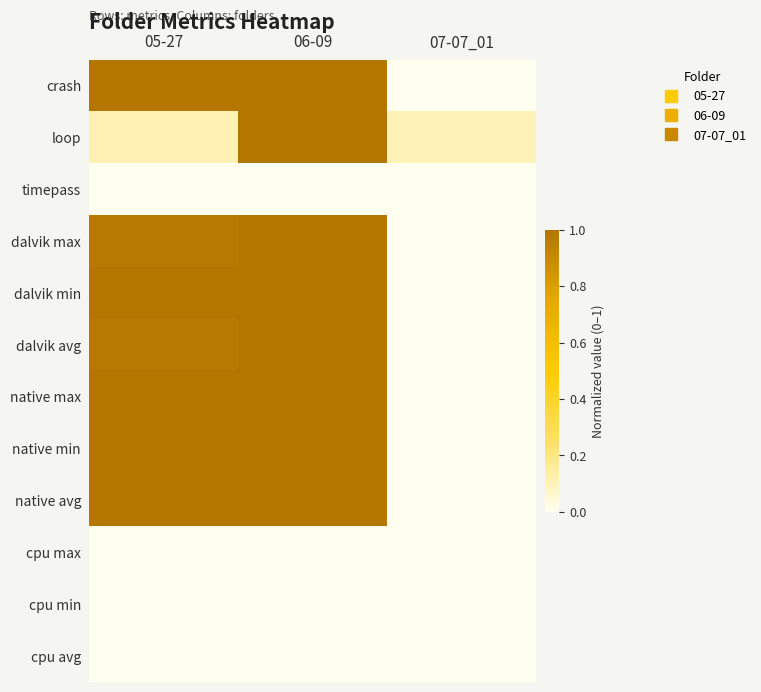

At how many categories does at least one series exceed 0?

3